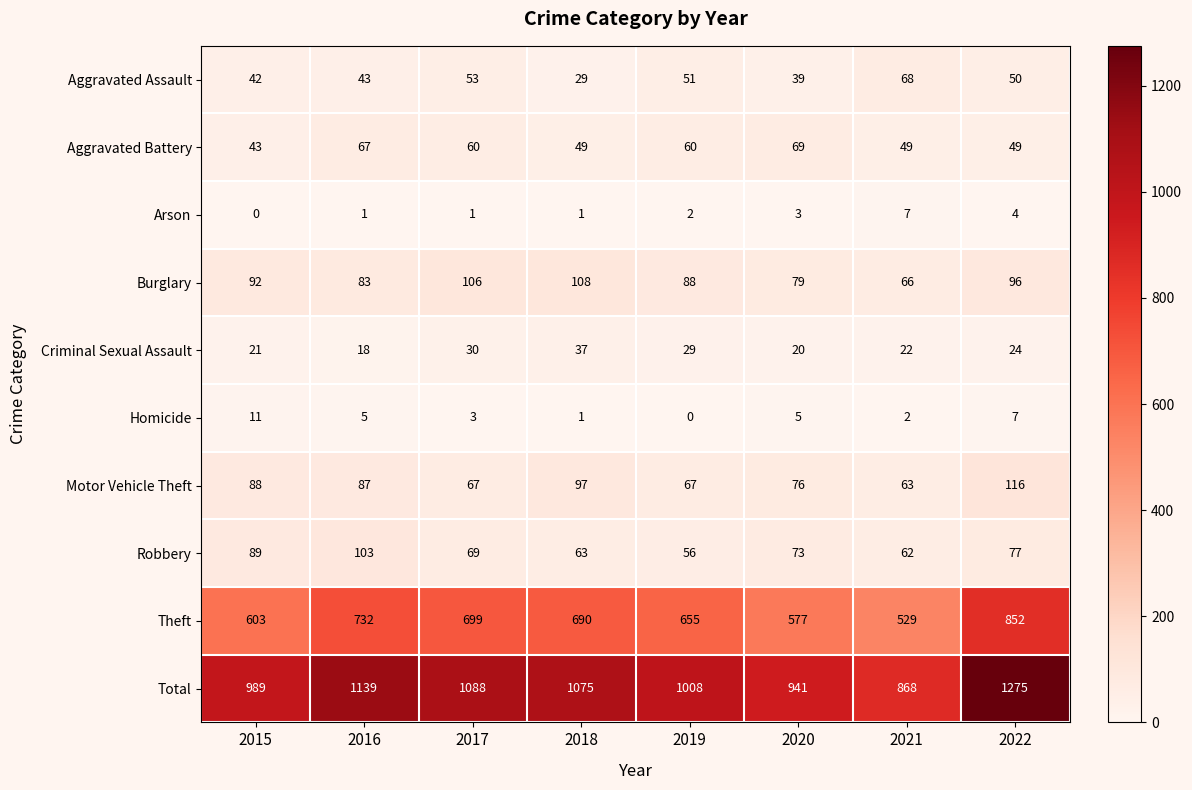

At 2017, list the series in order from smallest to largest.

Arson, Homicide, Criminal Sexual Assault, Aggravated Assault, Aggravated Battery, Motor Vehicle Theft, Robbery, Burglary, Theft, Total